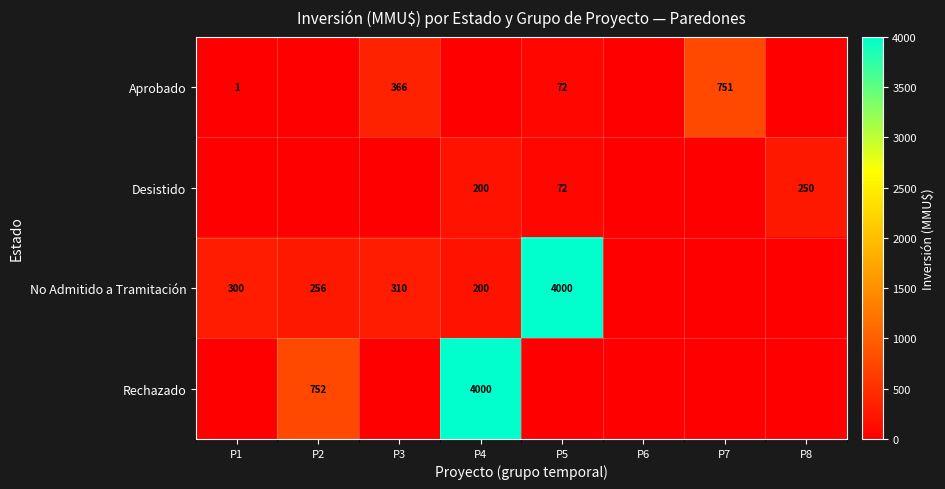

What is the spread (max minus min) of values at P8?

250